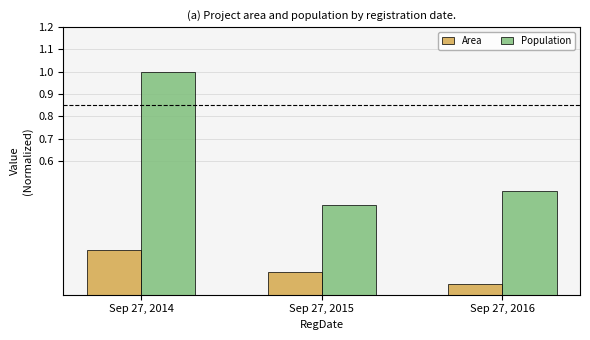

List the series in order of their peak value, lowest first.

Area, Population